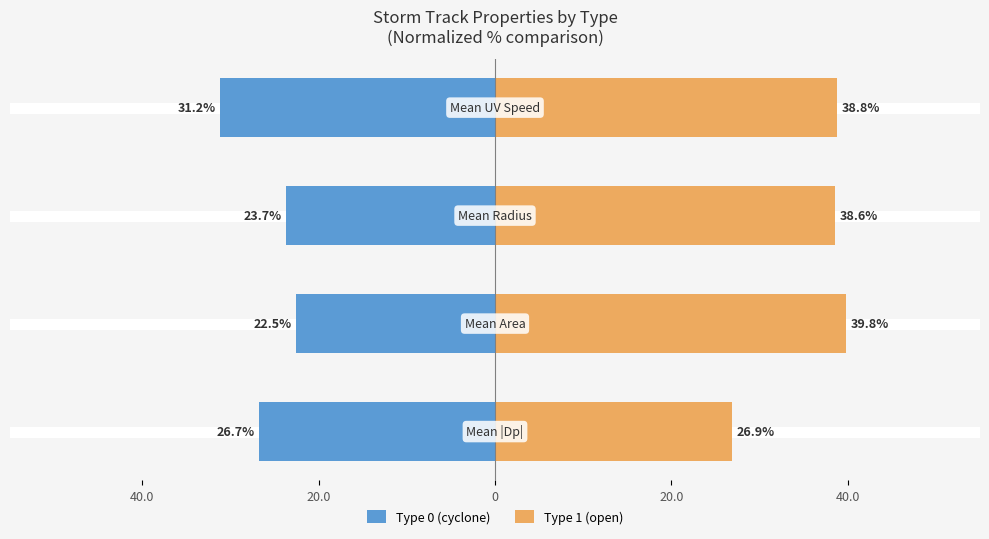

Reading left to right, what are all the values shown in this chart?

Type 0: 40.0=-26.7	20.0=-22.5	0=-23.7	20.0=-31.2
Type 1: 40.0=26.9	20.0=39.8	0=38.6	20.0=38.8